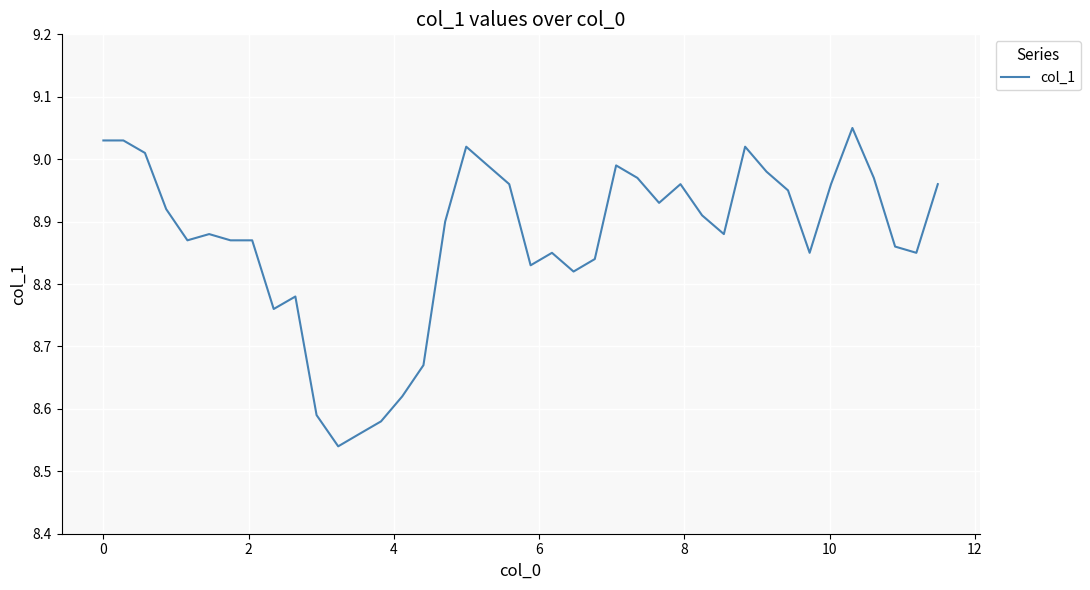

What is the difference between the maximum and minimum values?

0.5